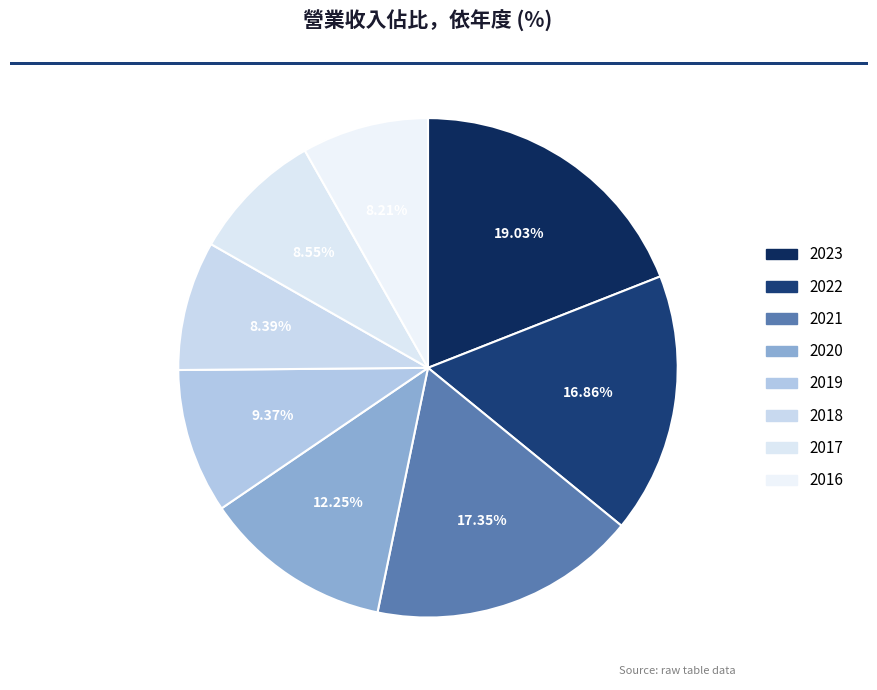

How many segments does this pie chart have?

8